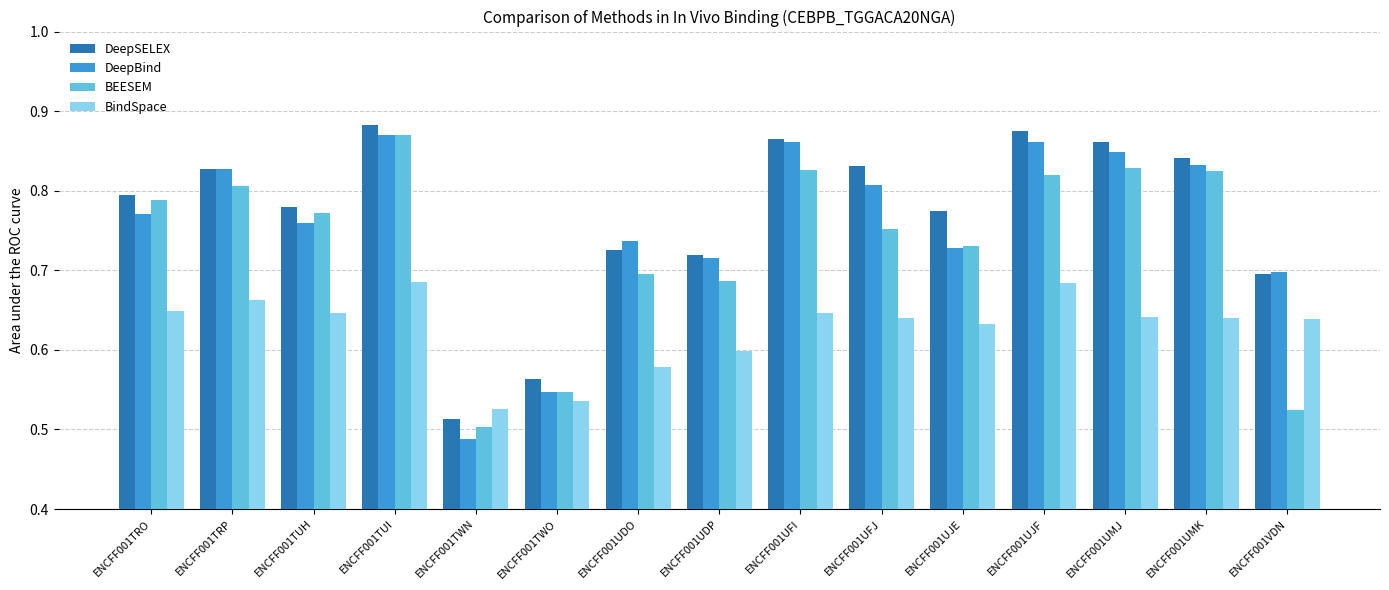

Is it true that DeepBind equals 0.7 at ENCFF001UDO?

True